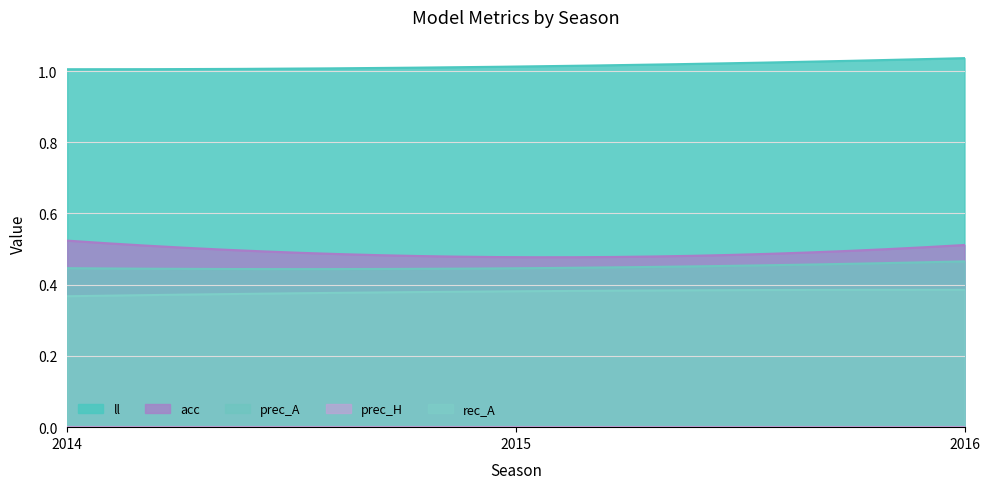

At 2014, list the series in order from smallest to largest.

prec_H, rec_A, prec_A, acc, ll